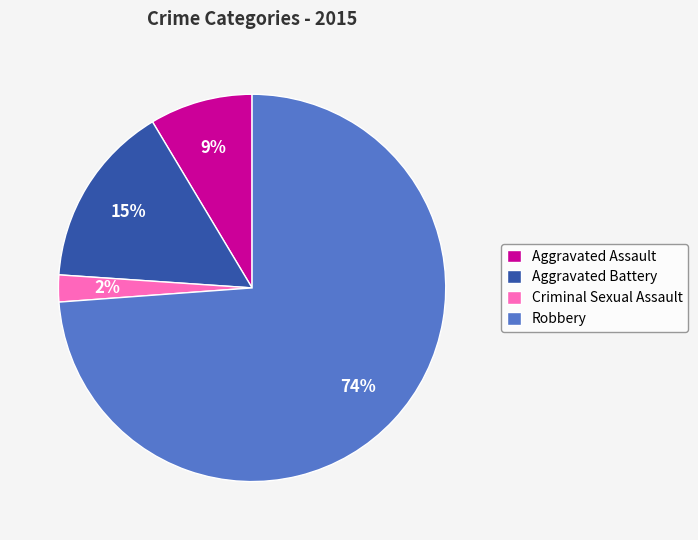

Is it true that Criminal Sexual Assault is 2% of the pie?

True